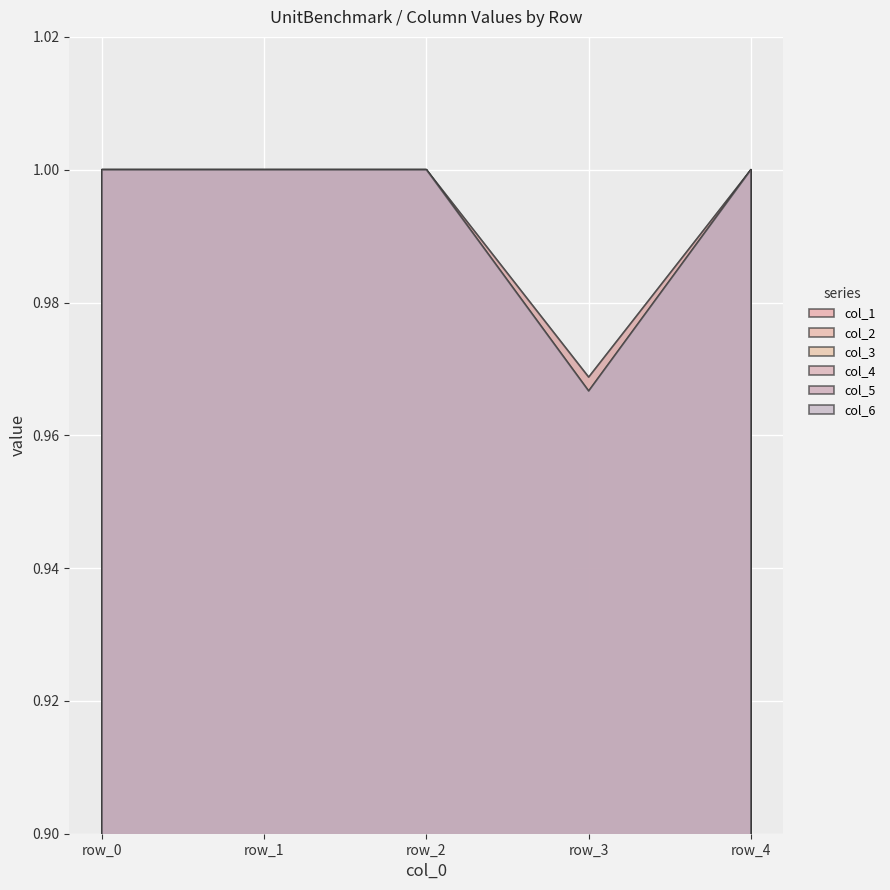

What are all the series names shown in the legend?

col_1, col_2, col_3, col_4, col_5, col_6